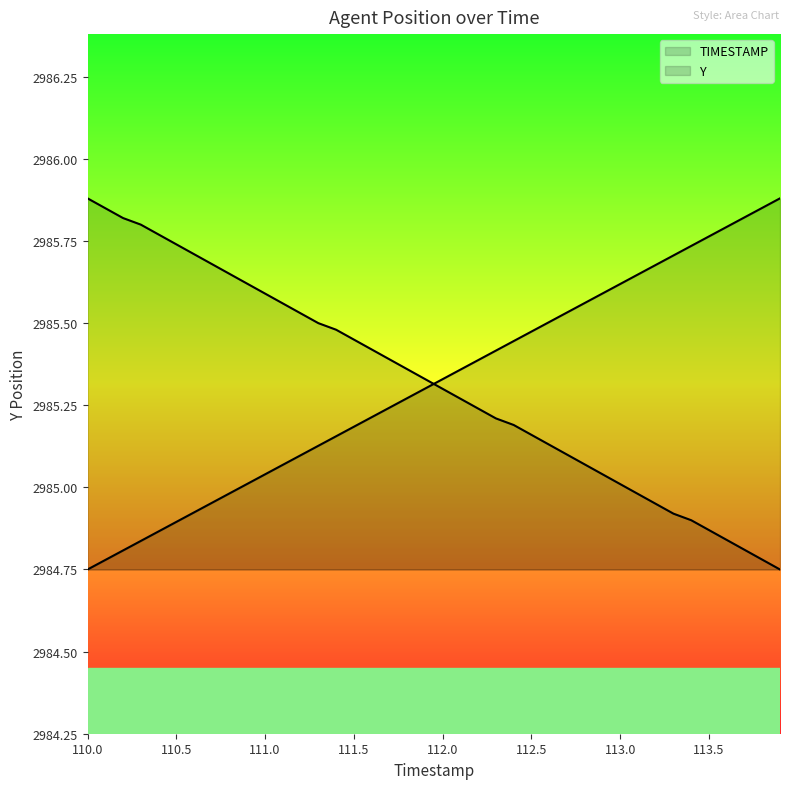

Which series has the largest range (max minus min)?

TIMESTAMP